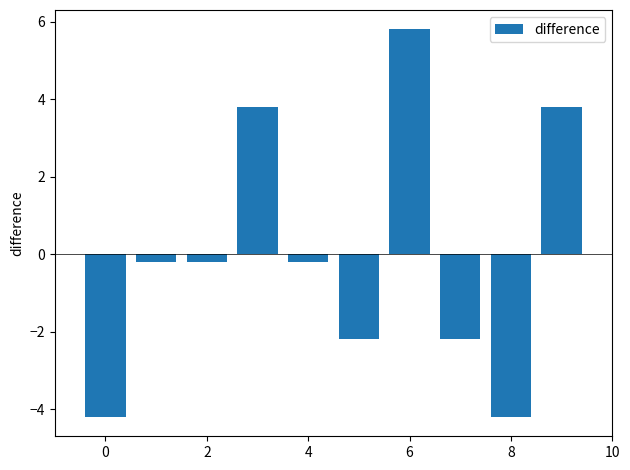

What is the value of the 6th bar from the left?

-2.2